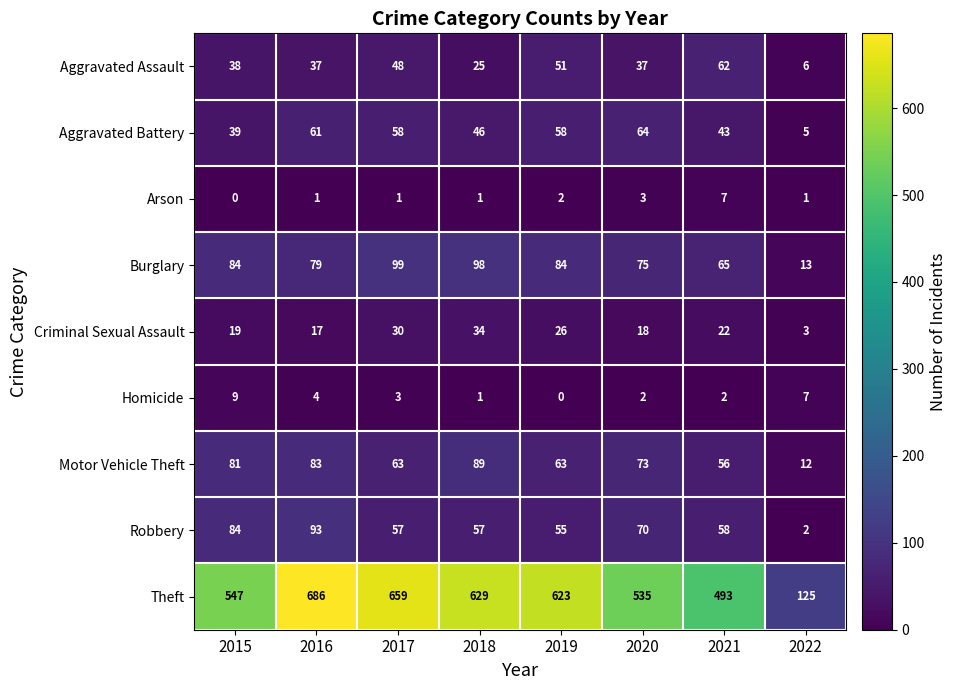

What is the average value of the Homicide series?

4